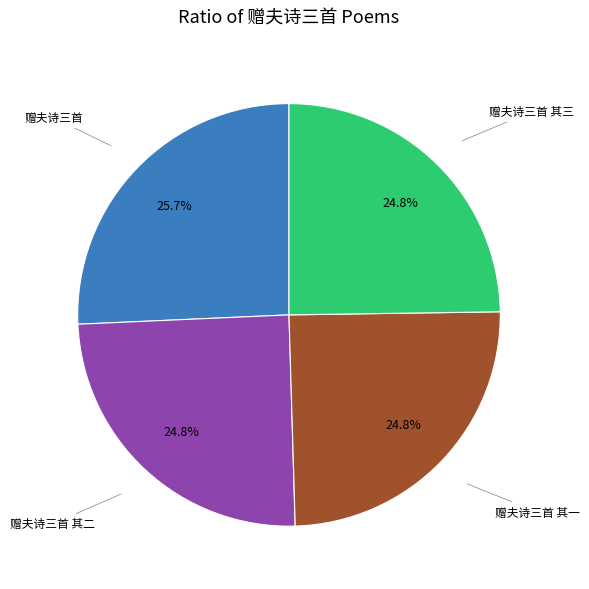

How many slices are in this pie chart?

4